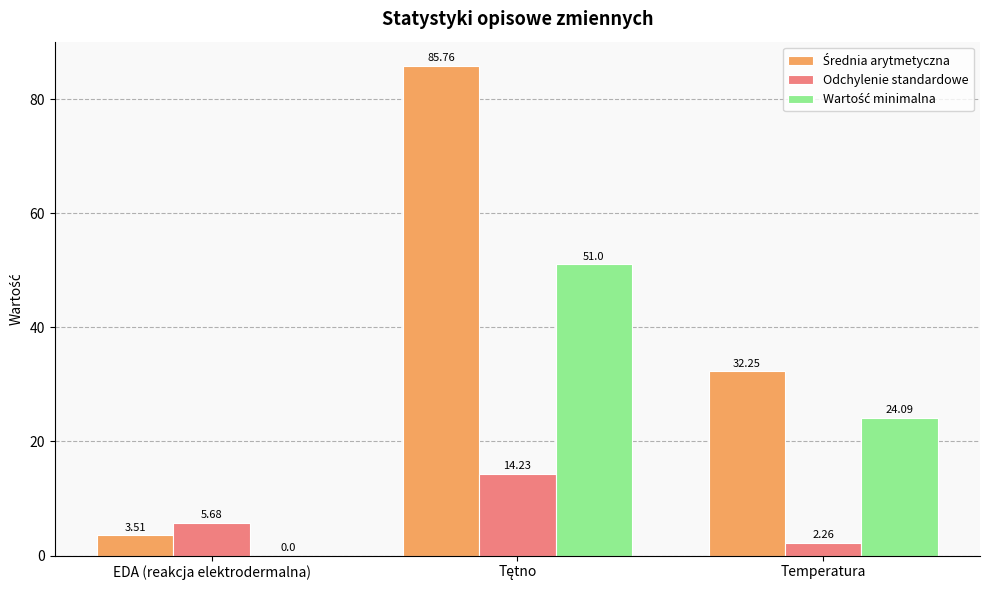

What is the sum of all Odchylenie standardowe values?

22.2